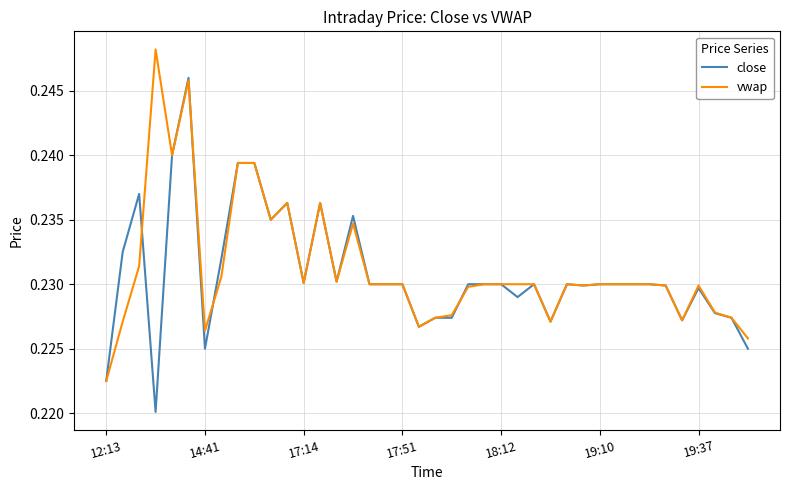

At how many categories does at least one series exceed 0?

40